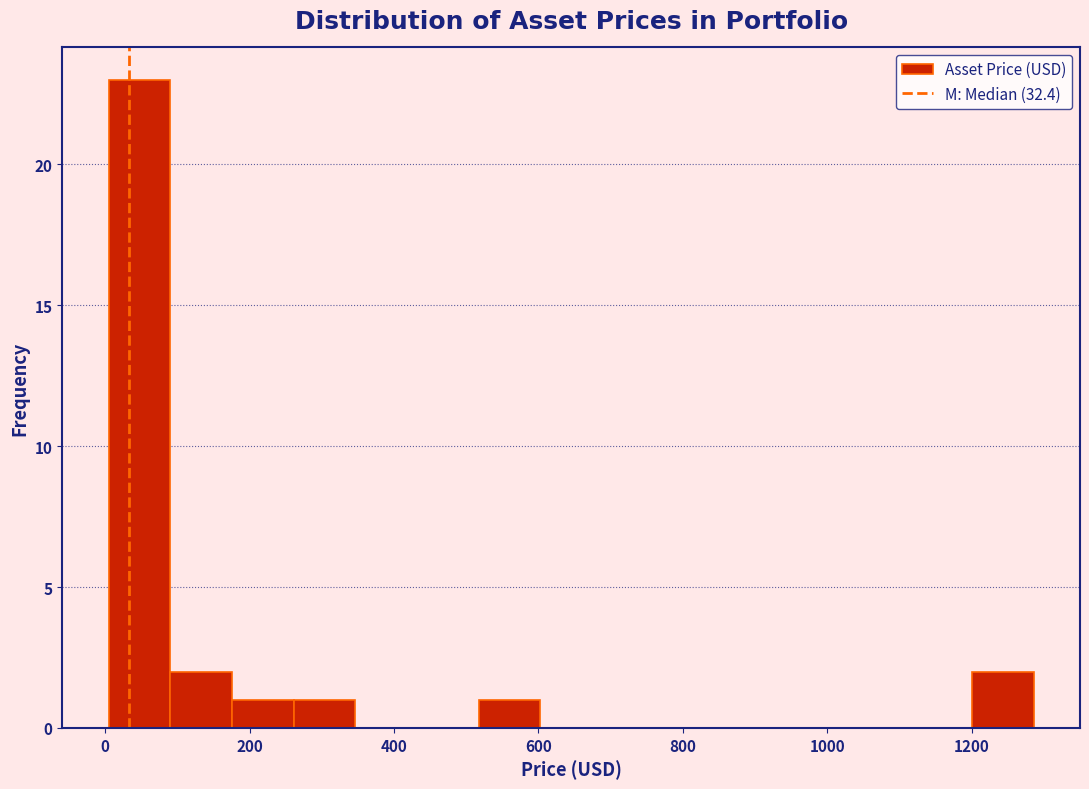

Which range on the x-axis has the tallest bar?

0 to 100